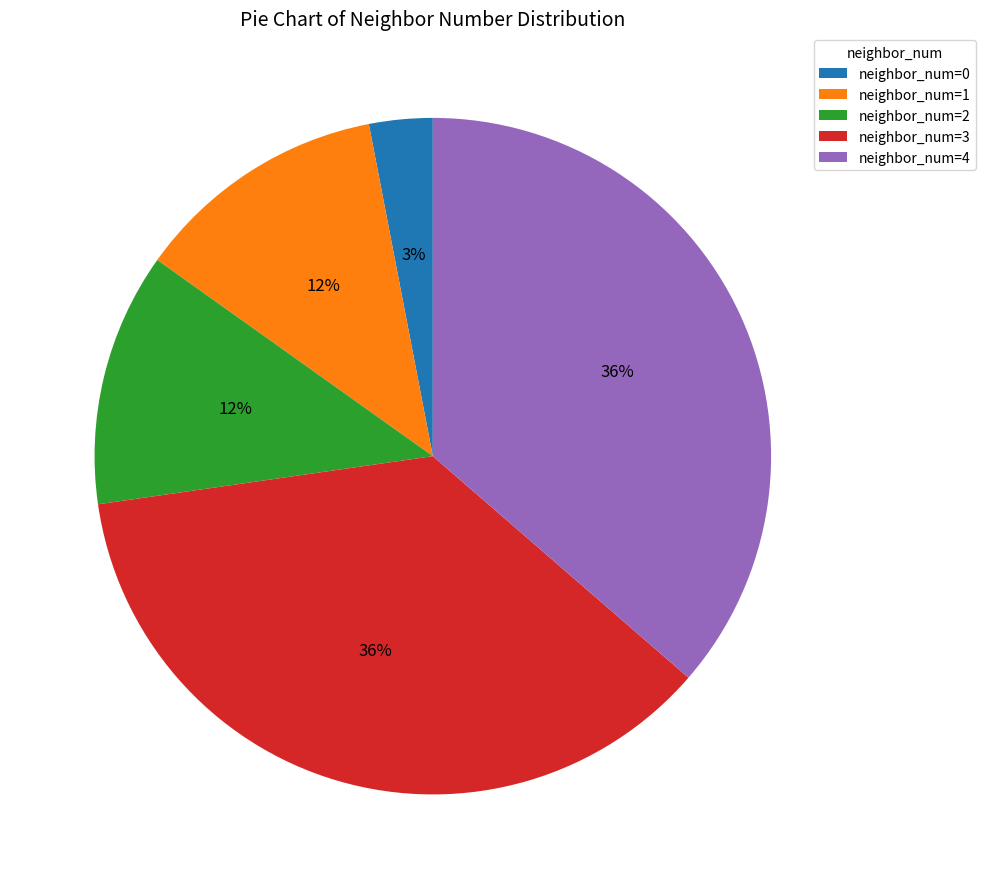

Does any single category account for the majority?

No